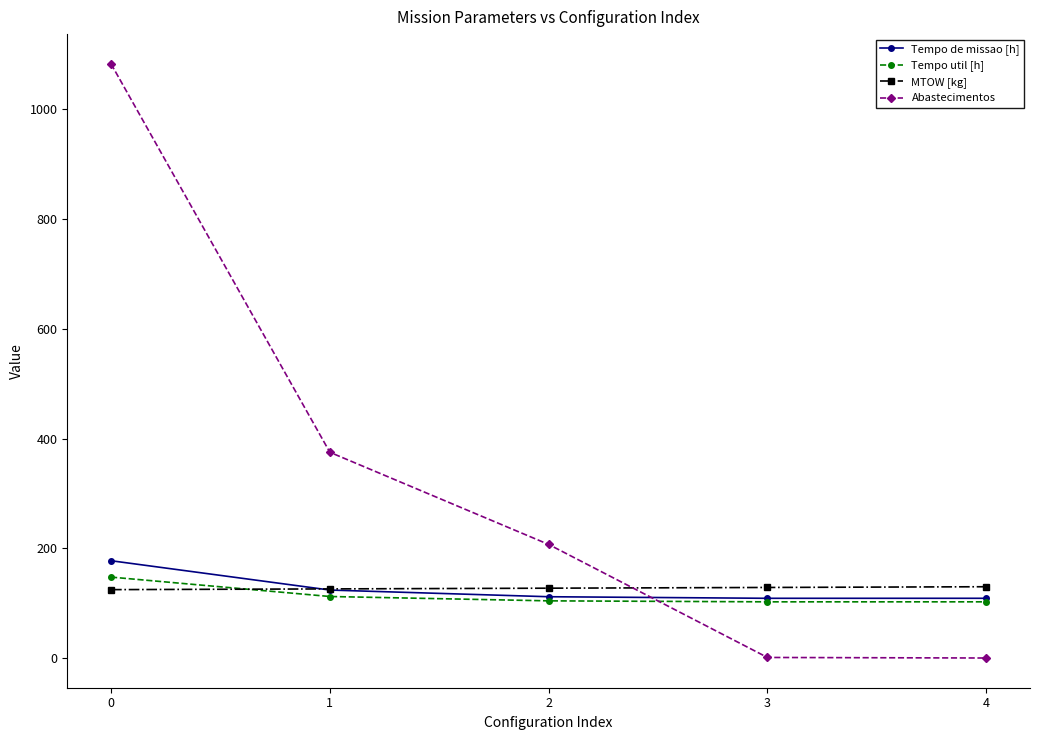

Which series has the widest spread of values?

Abastecimentos